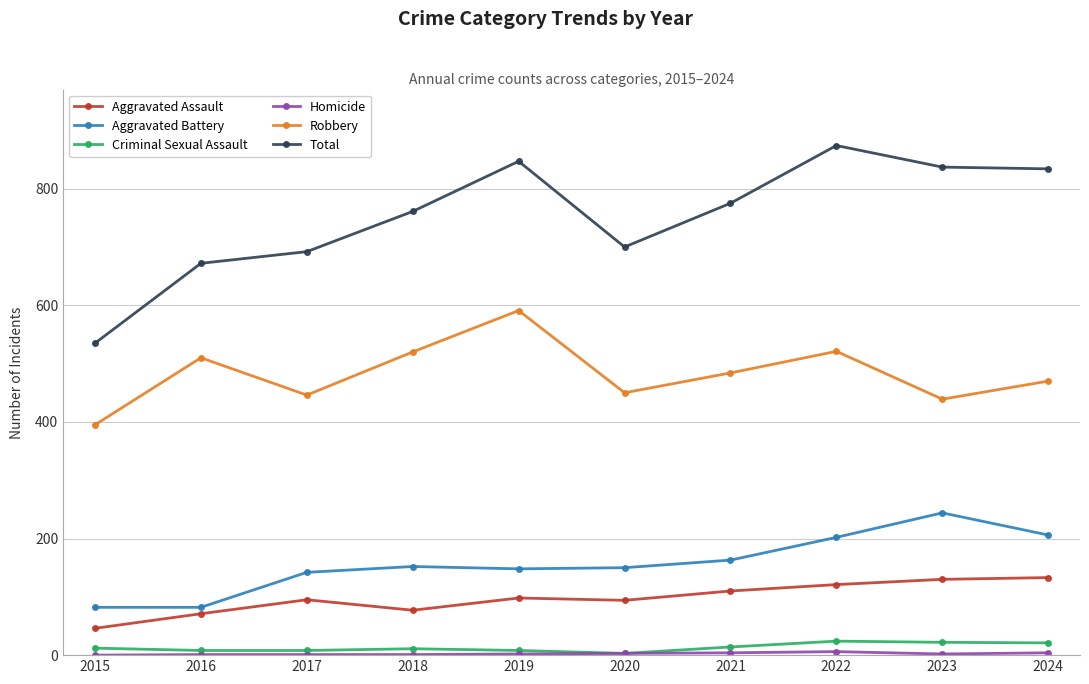

Is it true that Robbery equals 646 at 2020?

False